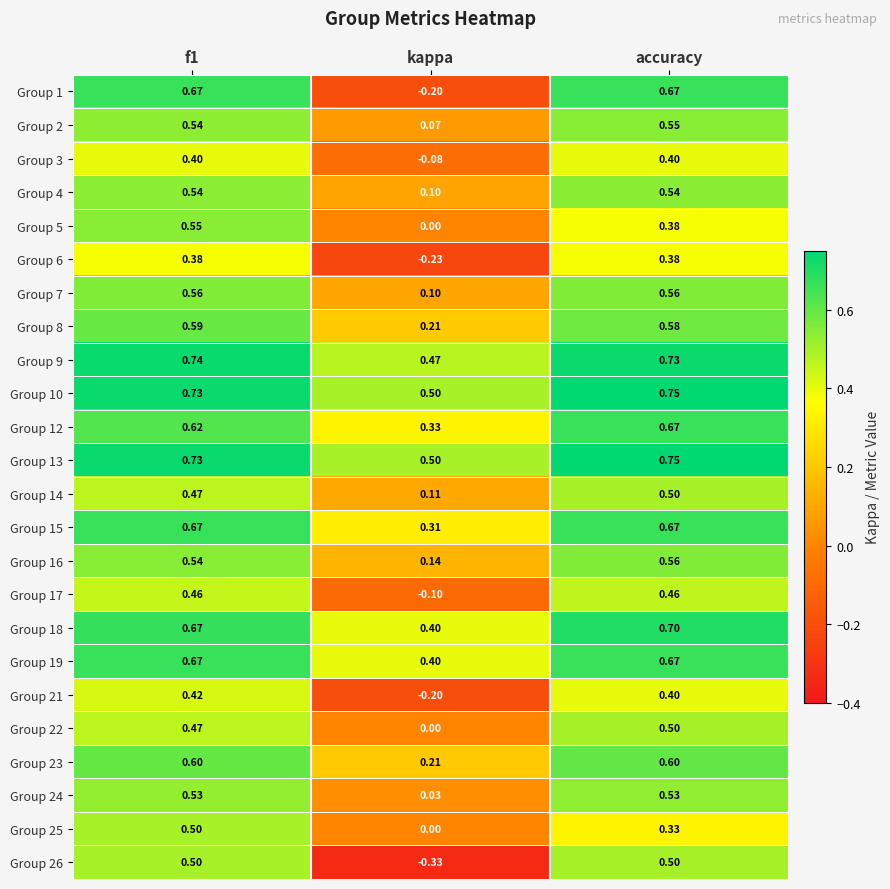

At which label is Group 24 closest to 0?

kappa